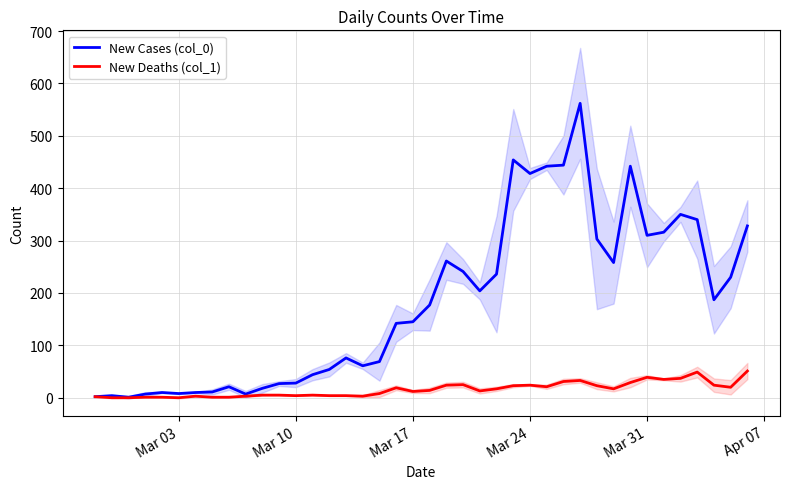

What is the minimum value for New Cases (col_0)?

1